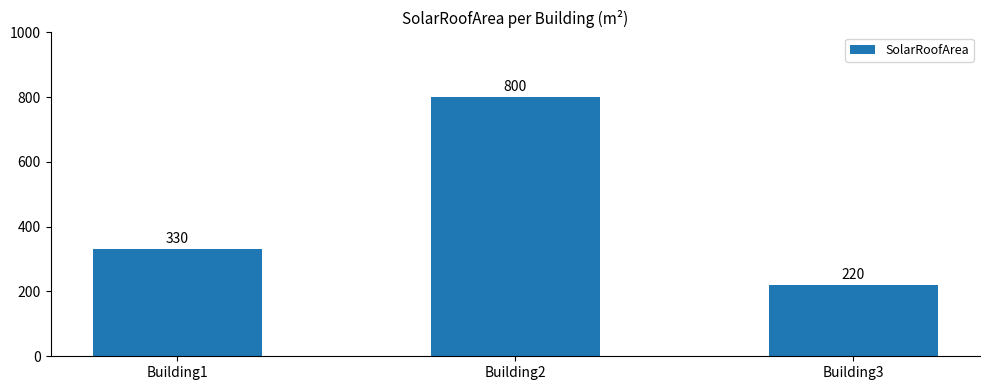

What is the ratio of the value at Building1 to the value at Building3?

1.5